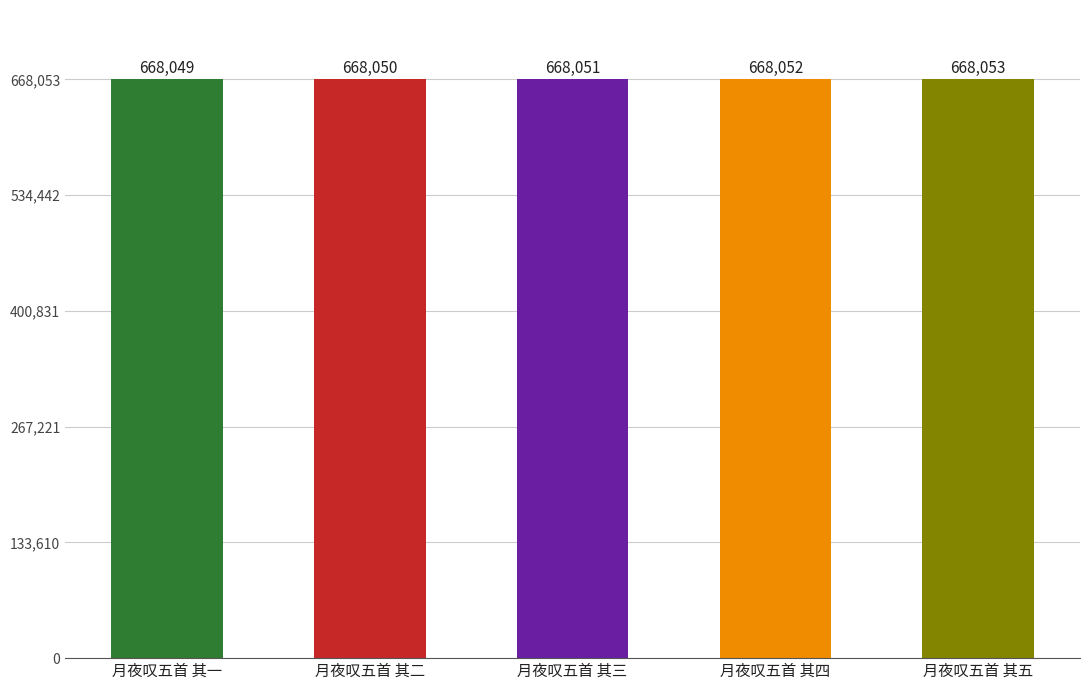

Does the chart contain stacked bars?

No